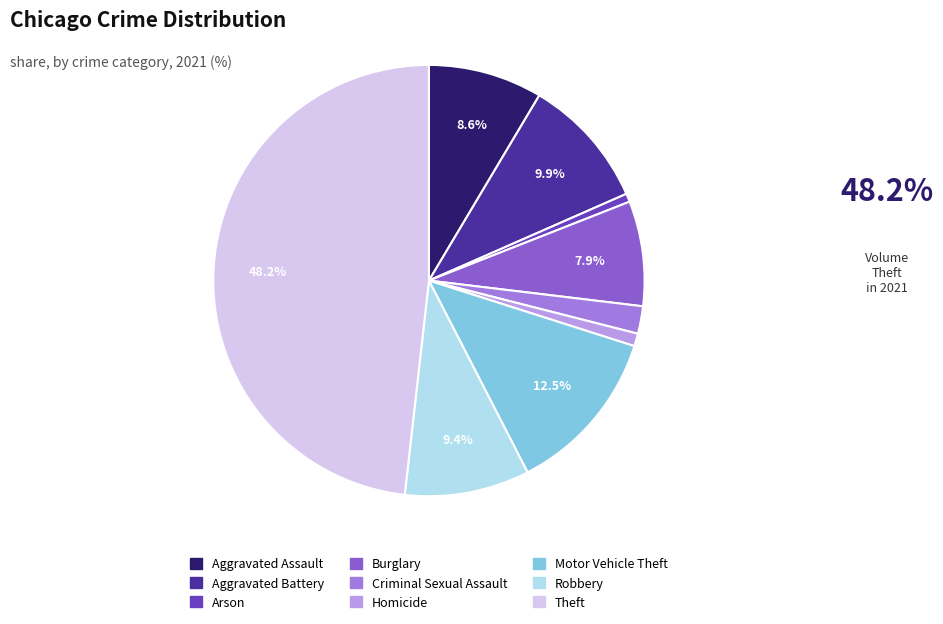

How much of the chart is everything except Aggravated Assault?

91.4%